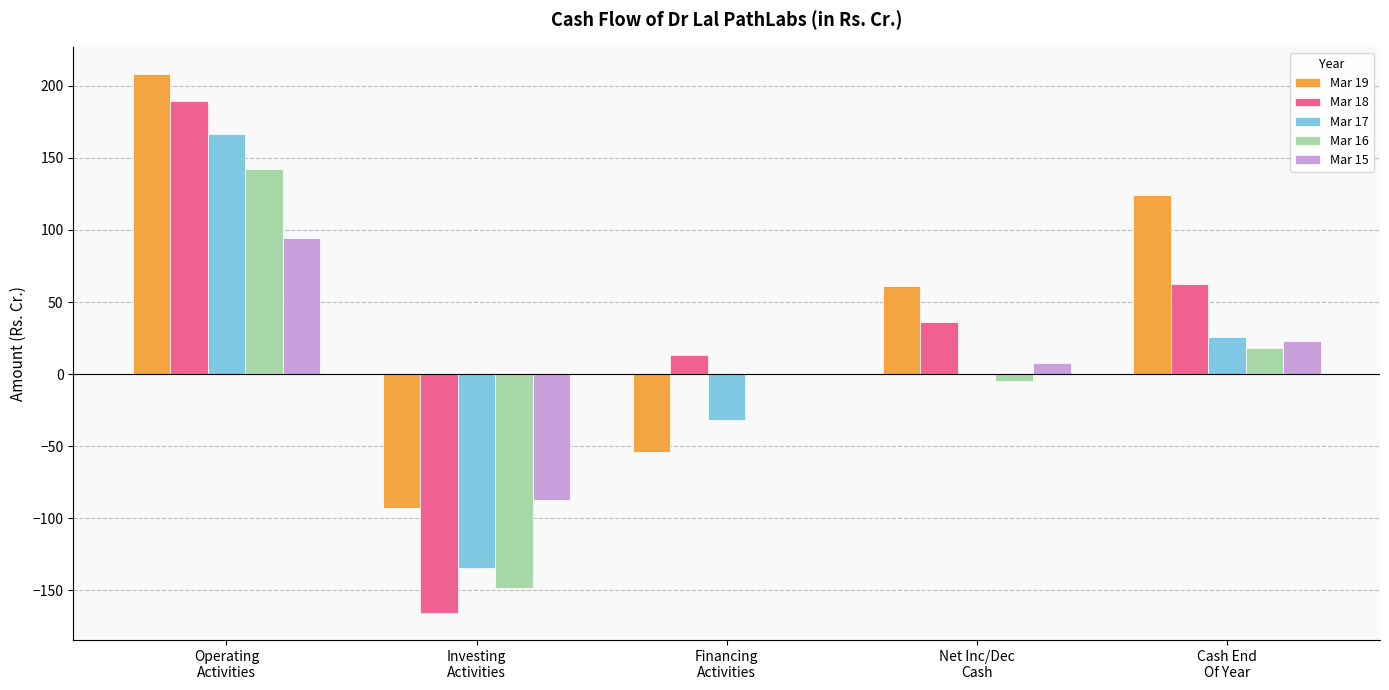

What is the greatest value displayed?

208.5